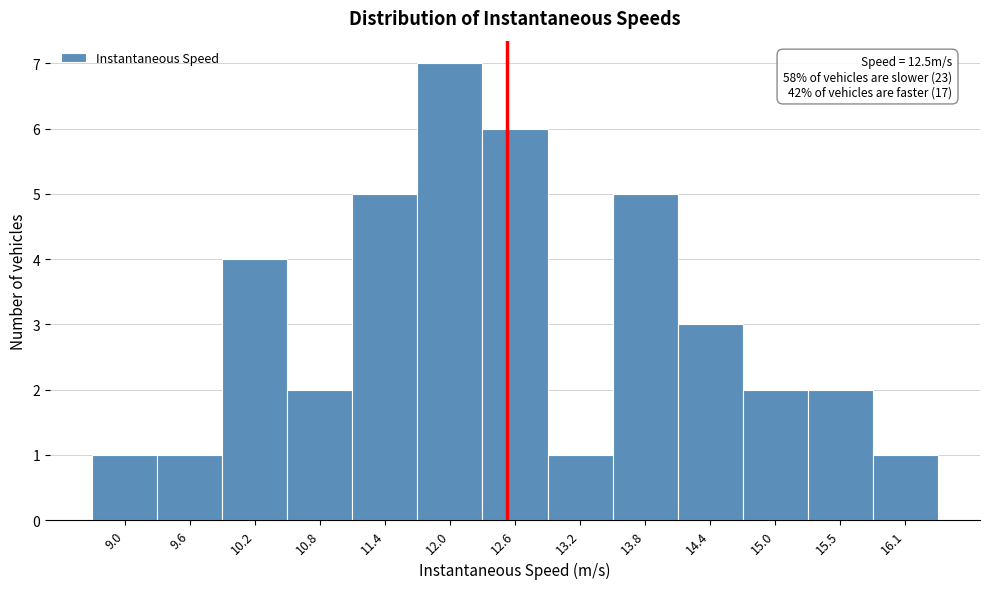

Which range on the x-axis has the tallest bar?

11.7 to 12.3